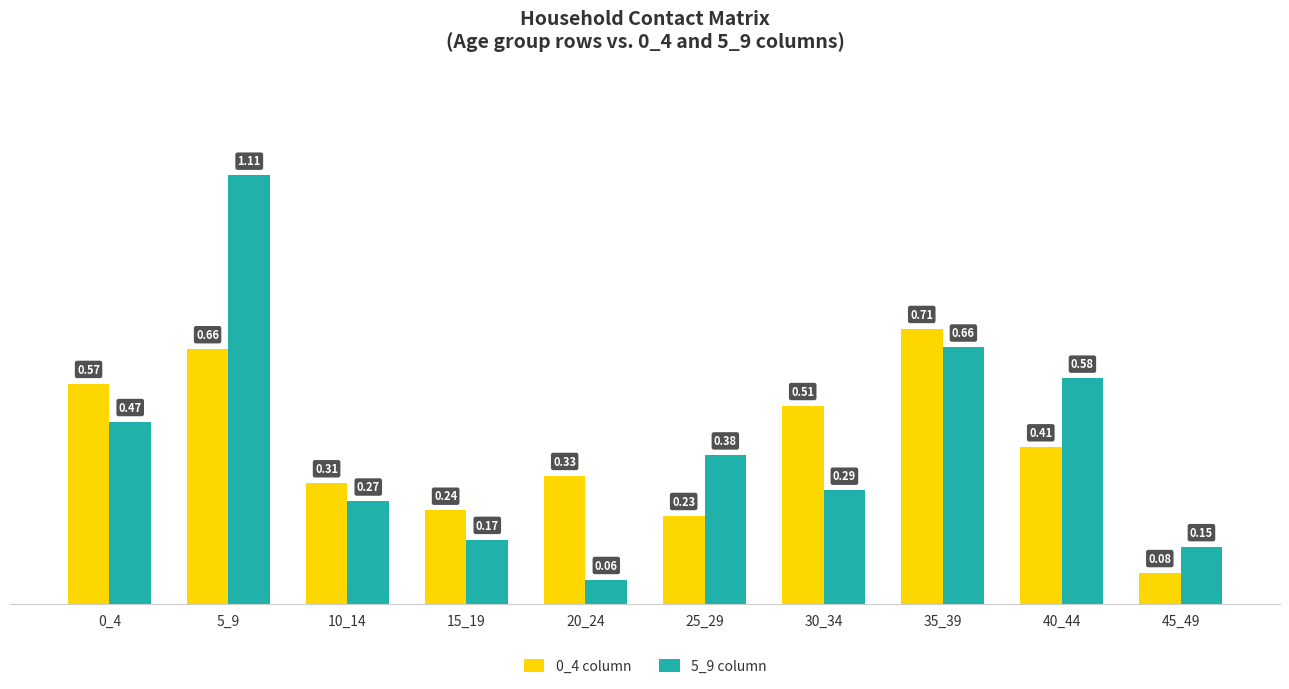

Rank the series at 20_24 from highest to lowest value.

0_4 column, 5_9 column